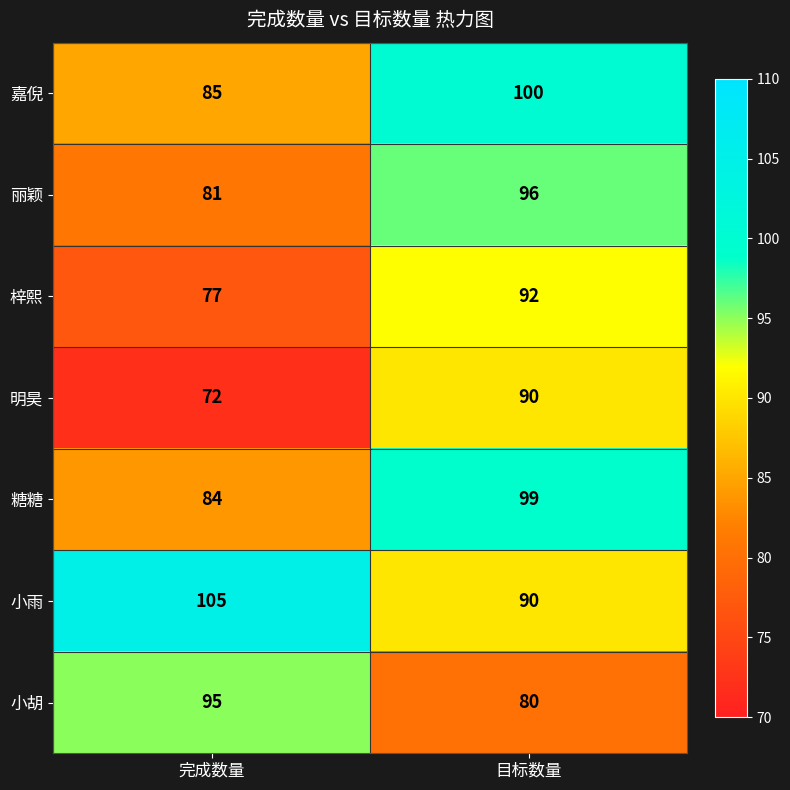

Between 完成数量 and 目标数量, which series saw the biggest shift?

明昊